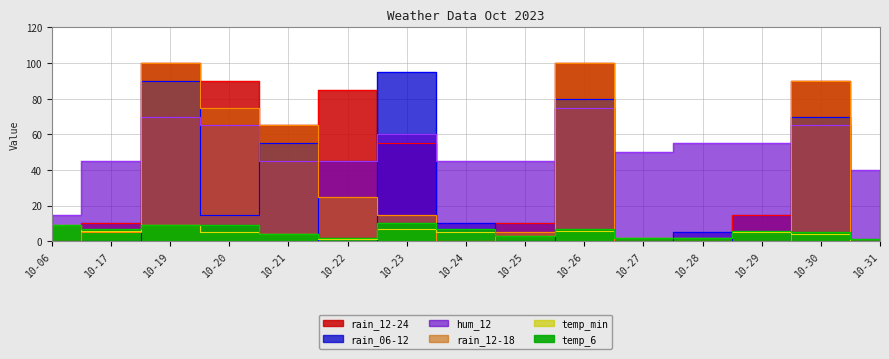

Reading left to right, extract all data points from this chart.

rain_06-12: 0	0	90	15	55	0	95	10	0	80	0	5	0	70	0
rain_12-24: 0	10	100	90	65	85	55	0	10	100	0	0	15	90	0
rain_12-18: 0	5	100	75	65	25	15	0	5	100	0	0	0	90	0
temp_6: 9	7	9	9	4	2	10	7	3	7	2	2	6	5	1
temp_min: 9	6	9	5	4	1	7	5	3	6	2	2	5	4	0
hum_12: 15	45	70	65	45	45	60	45	45	75	50	55	55	65	40